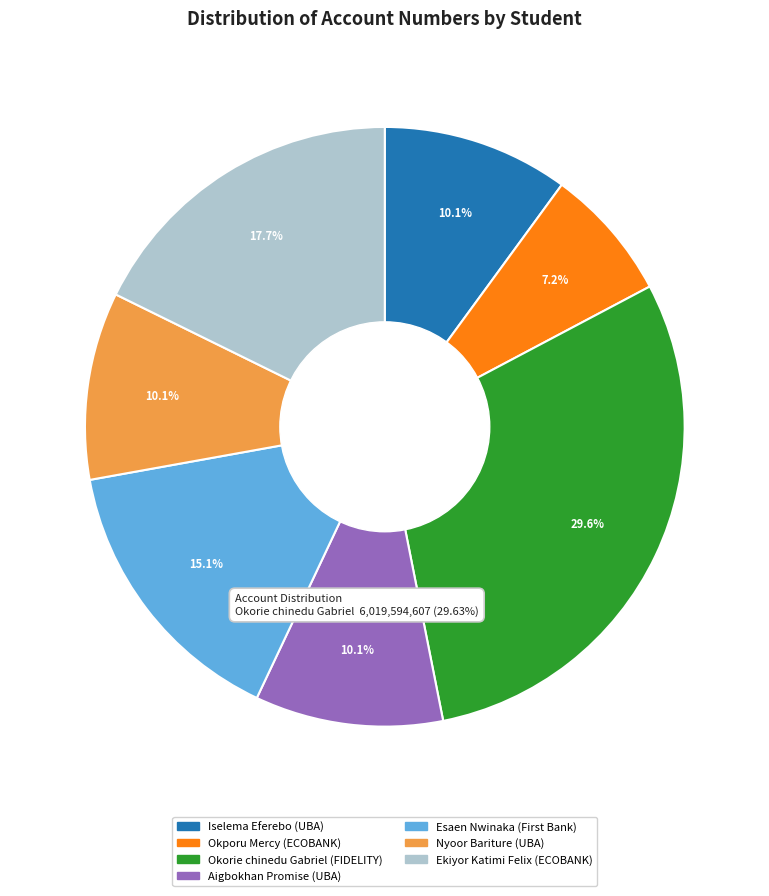

Is there a majority slice in this chart?

No